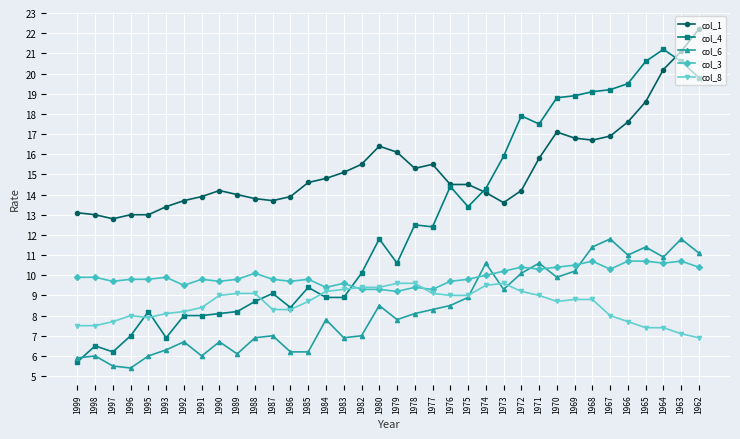

Which series has the largest range (max minus min)?

col_4